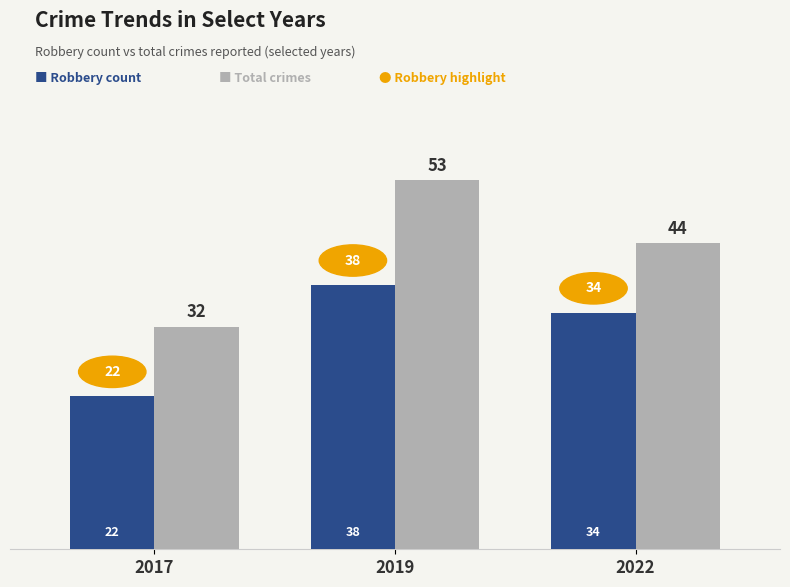

Which label corresponds to the smallest value in the chart?

2017